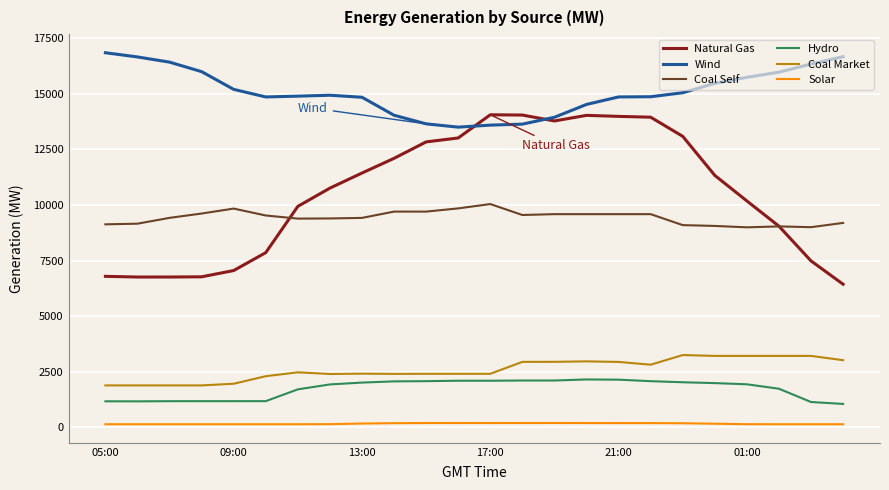

What is the difference between the second highest and second lowest values in the Wind series?

3078.1